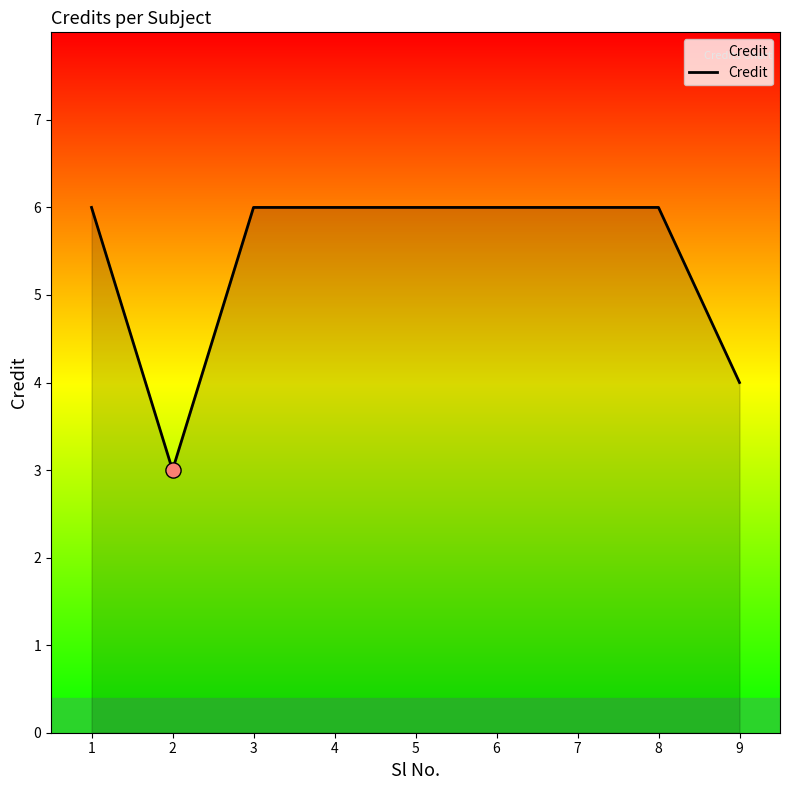

What is the change in value from 2 to 8?

+3